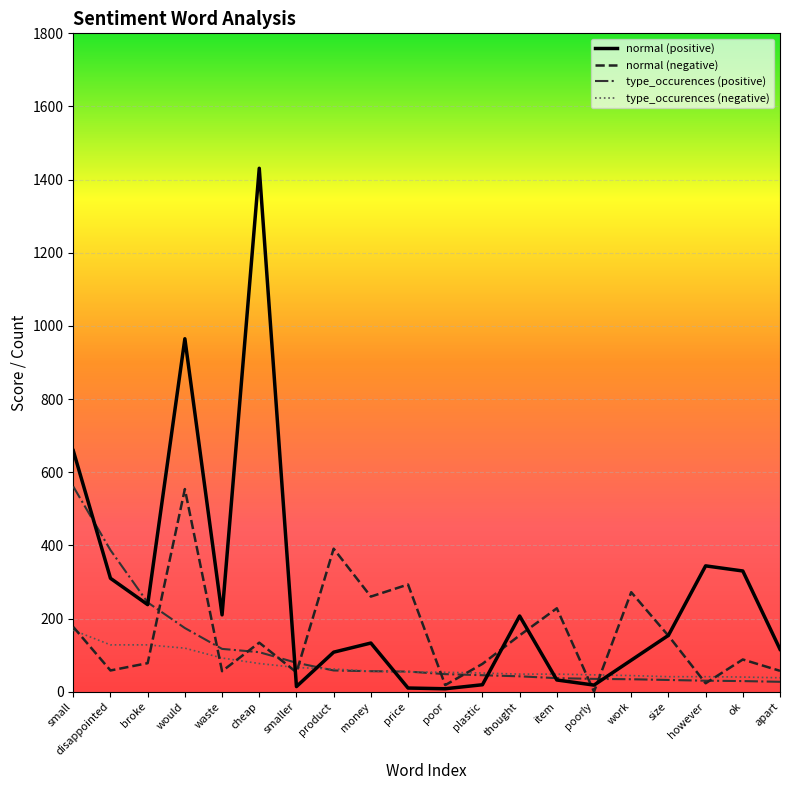

How many times do normal (positive) and type_occurences (positive) cross each other?

8